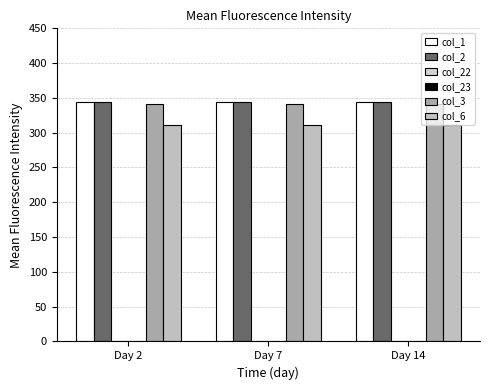

Which series has the widest spread of values?

col_1